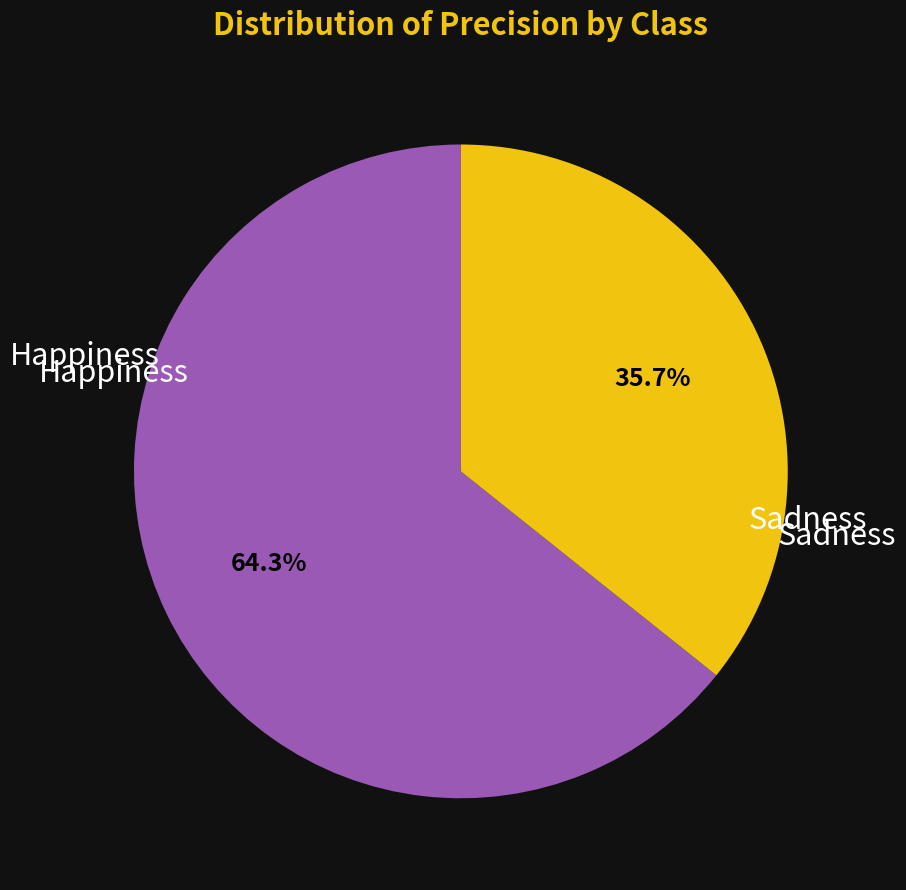

Does any single category account for the majority?

Yes